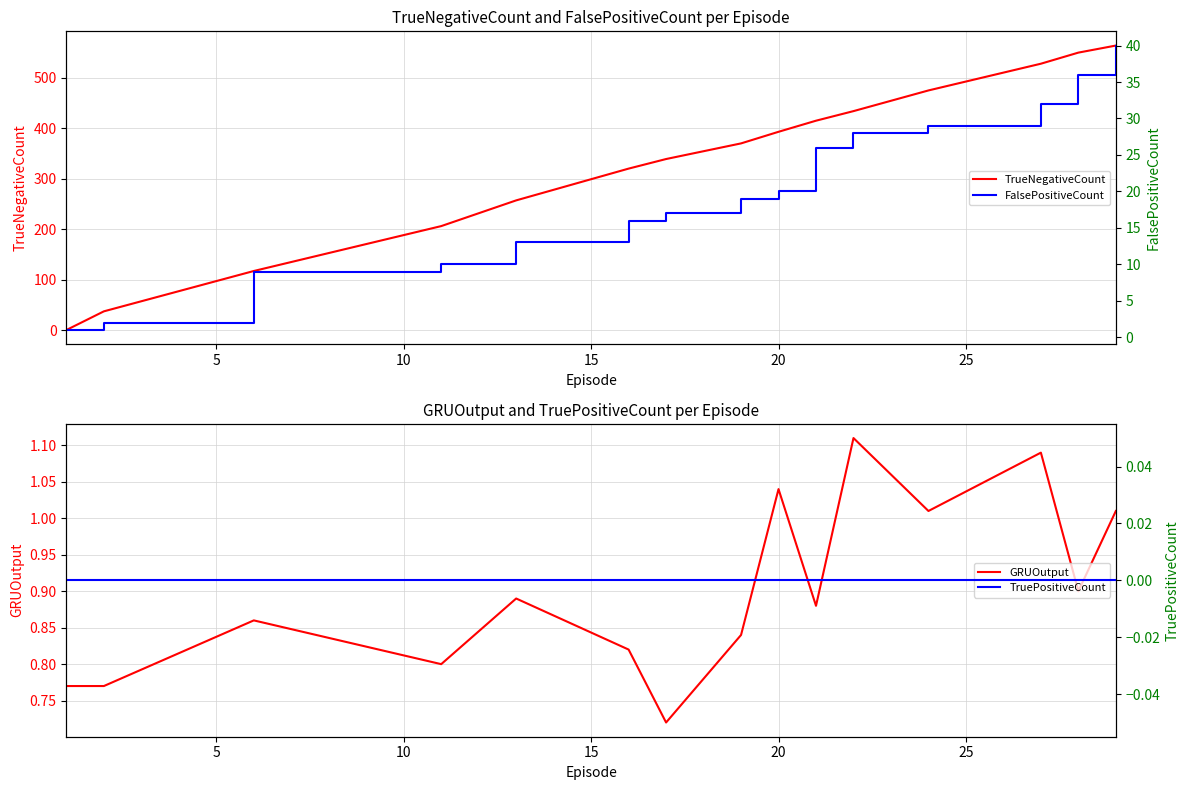

What is the value of the FalsePositiveCount point at the 9th from the left?

20.0